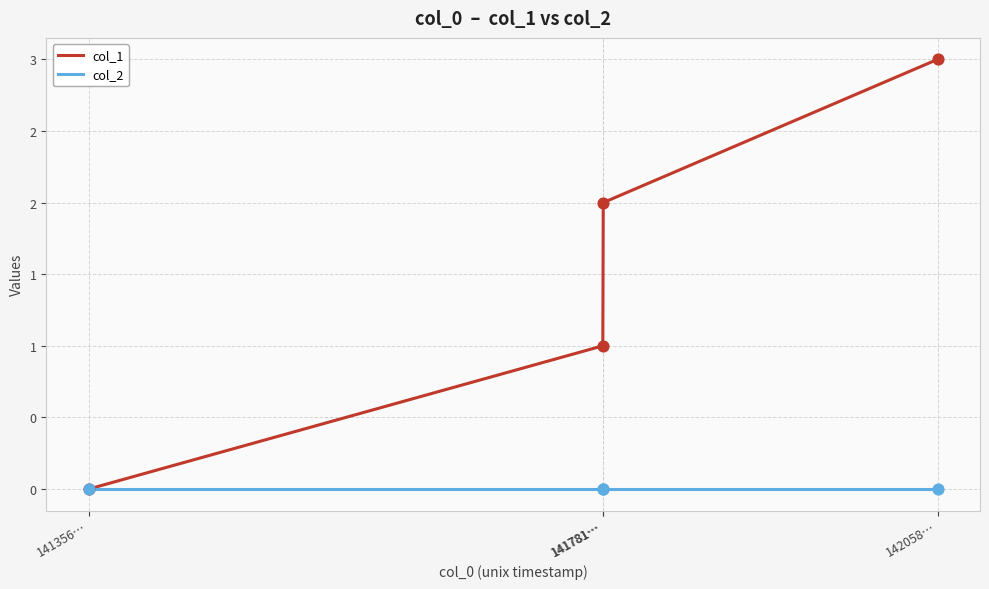

Is this an area chart (filled region under the line)?

No